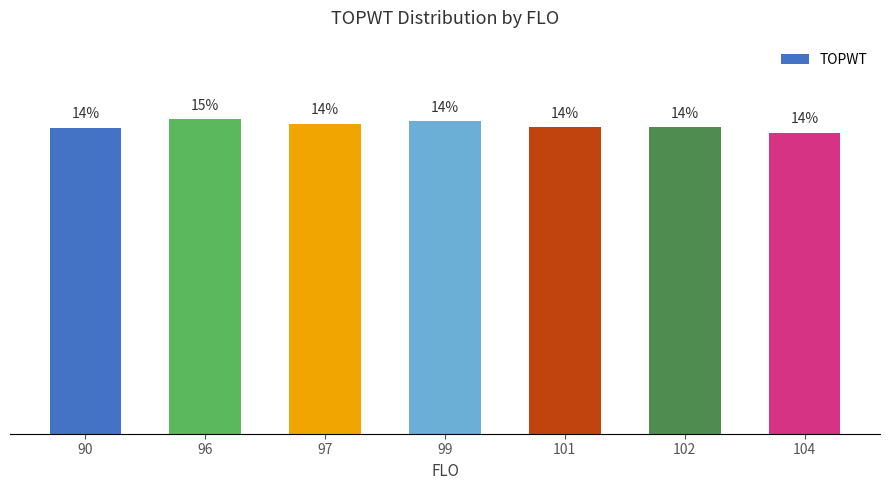

What is the difference between the maximum and minimum values?

0.6